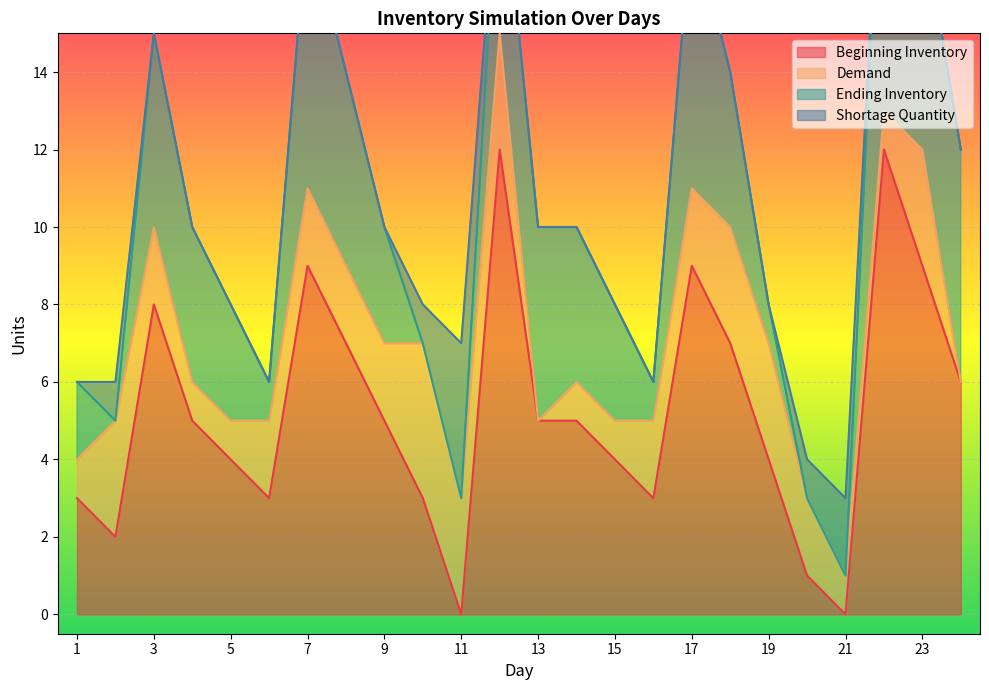

Rank the categories by Beginning Inventory value from highest to lowest.

12, 22, 7, 17, 23, 3, 8, 18, 24, 4, 9, 13, 14, 5, 15, 19, 1, 6, 10, 16, 2, 20, 11, 21